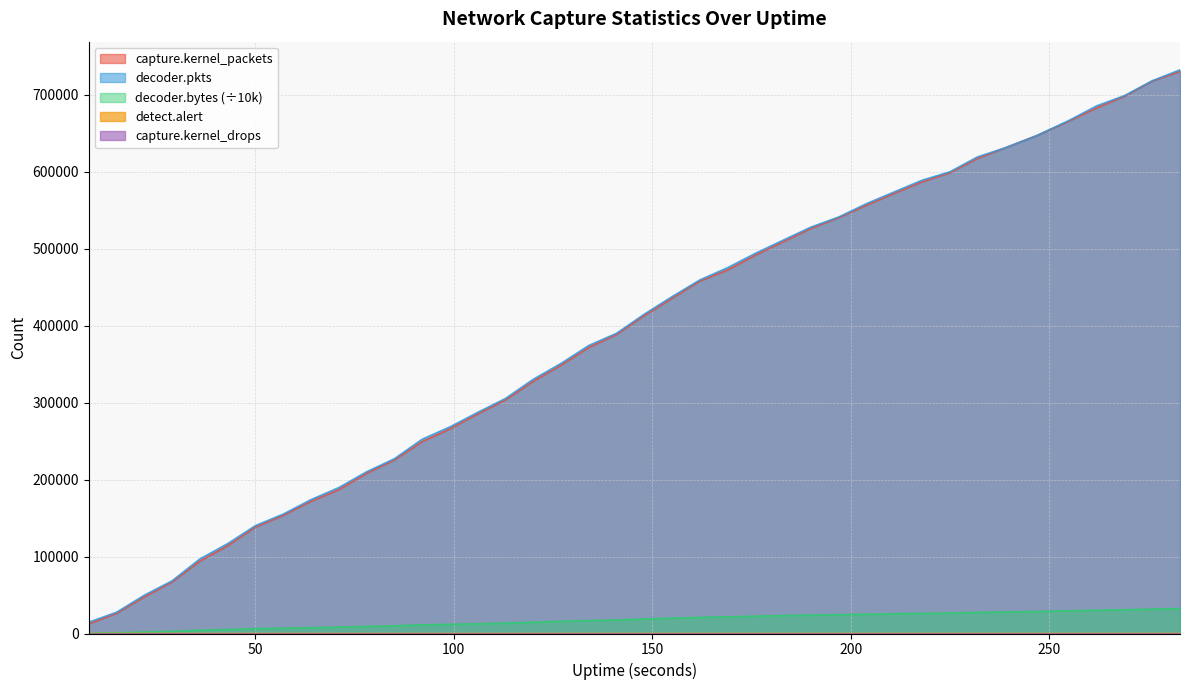

Which series has the widest spread of values?

capture.kernel_packets